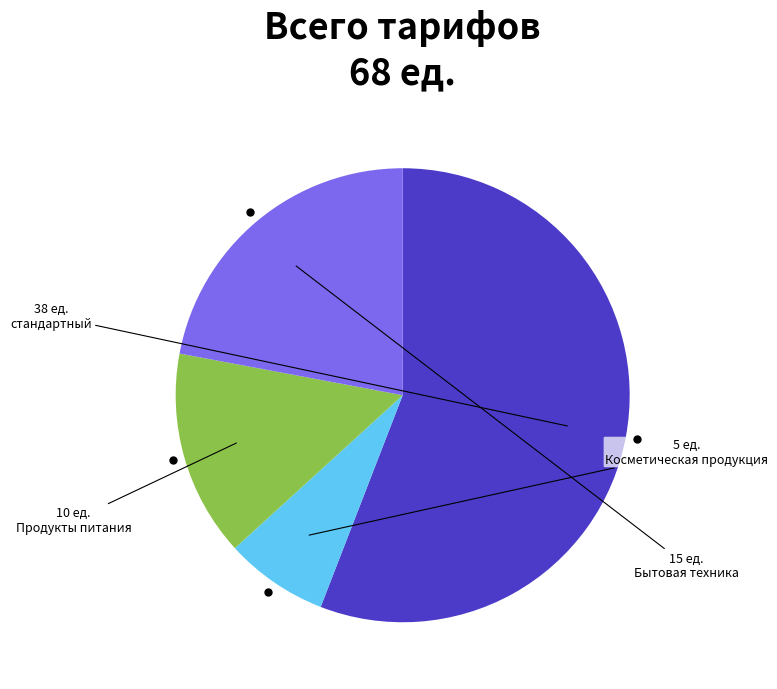

How many slices are in this pie chart?

4